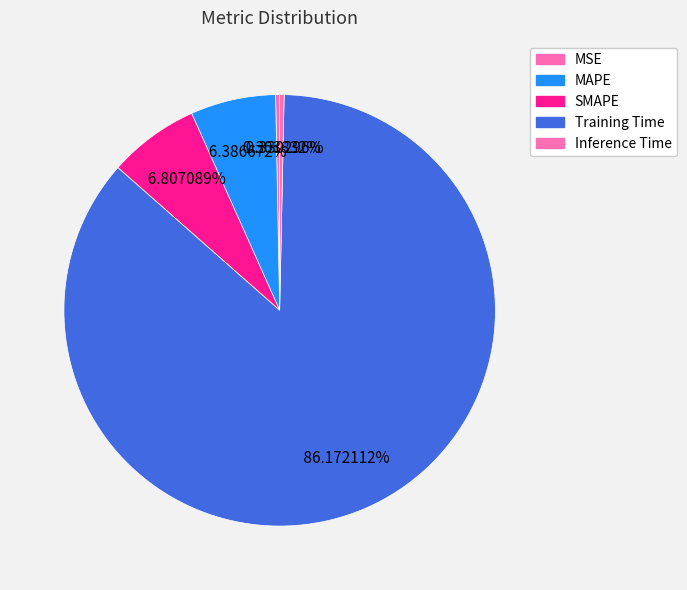

What percentage do MAPE and MSE together represent?

6.7%